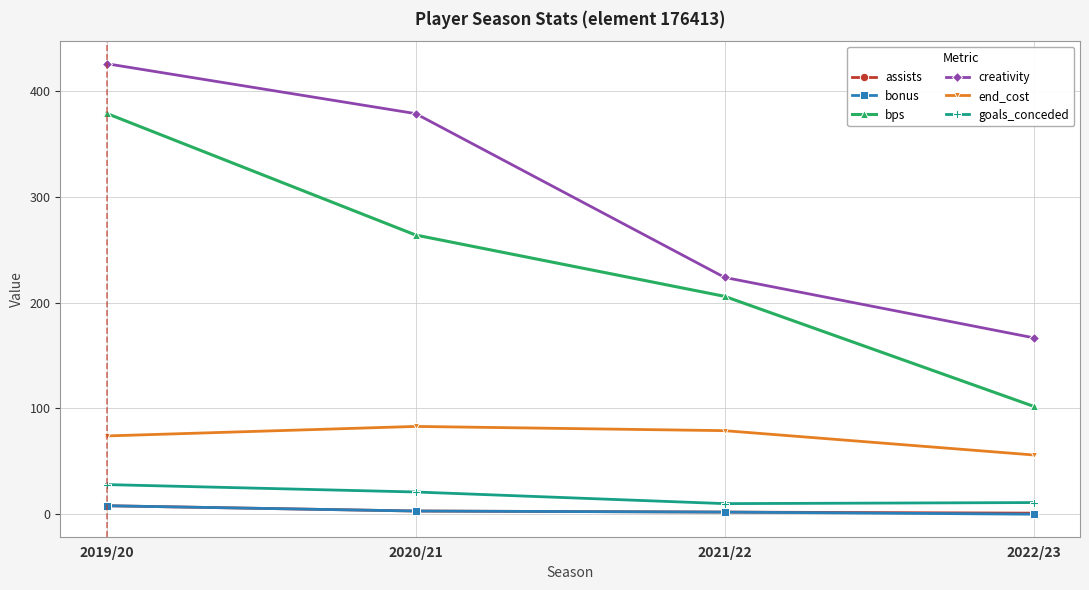

At which label is bps closest to 240?

2020/21